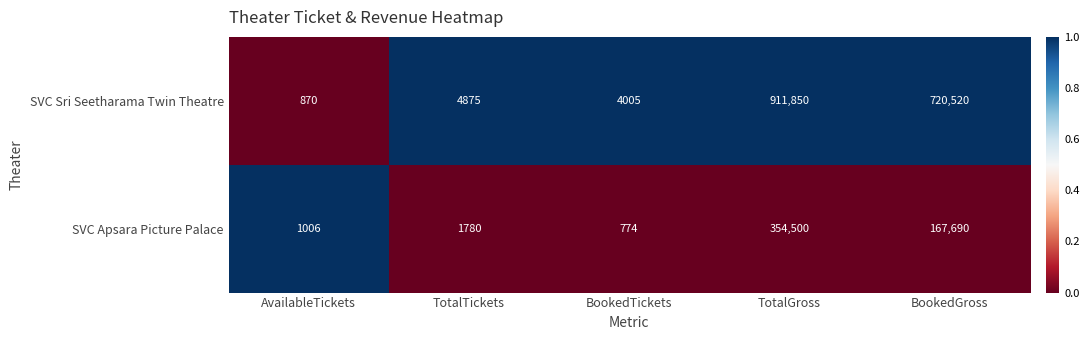

How many values in the SVC Sri Seetharama Twin Theatre series are below 4875?

2